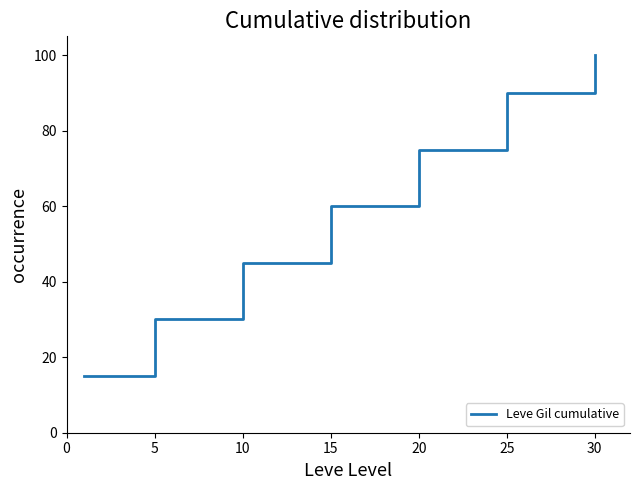

What is the maximum value shown in the chart?

100